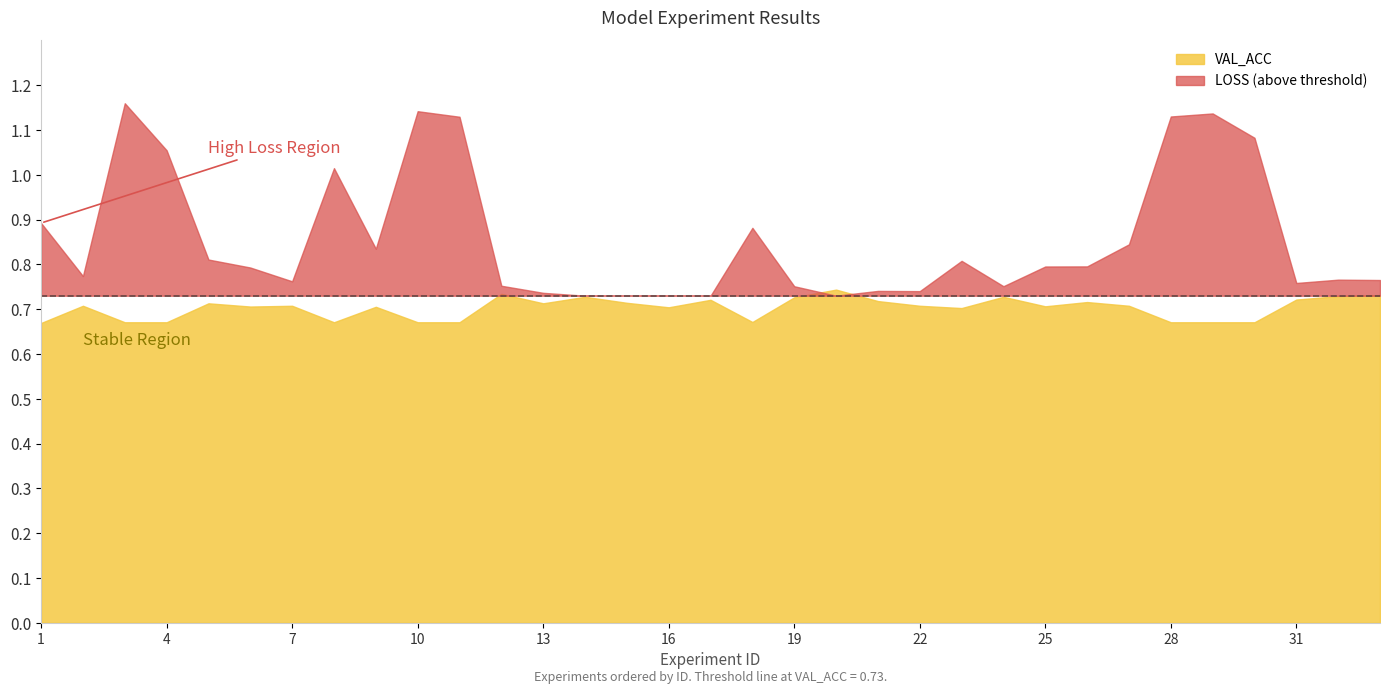

What is the sum of all VAL_ACC values?

23.2